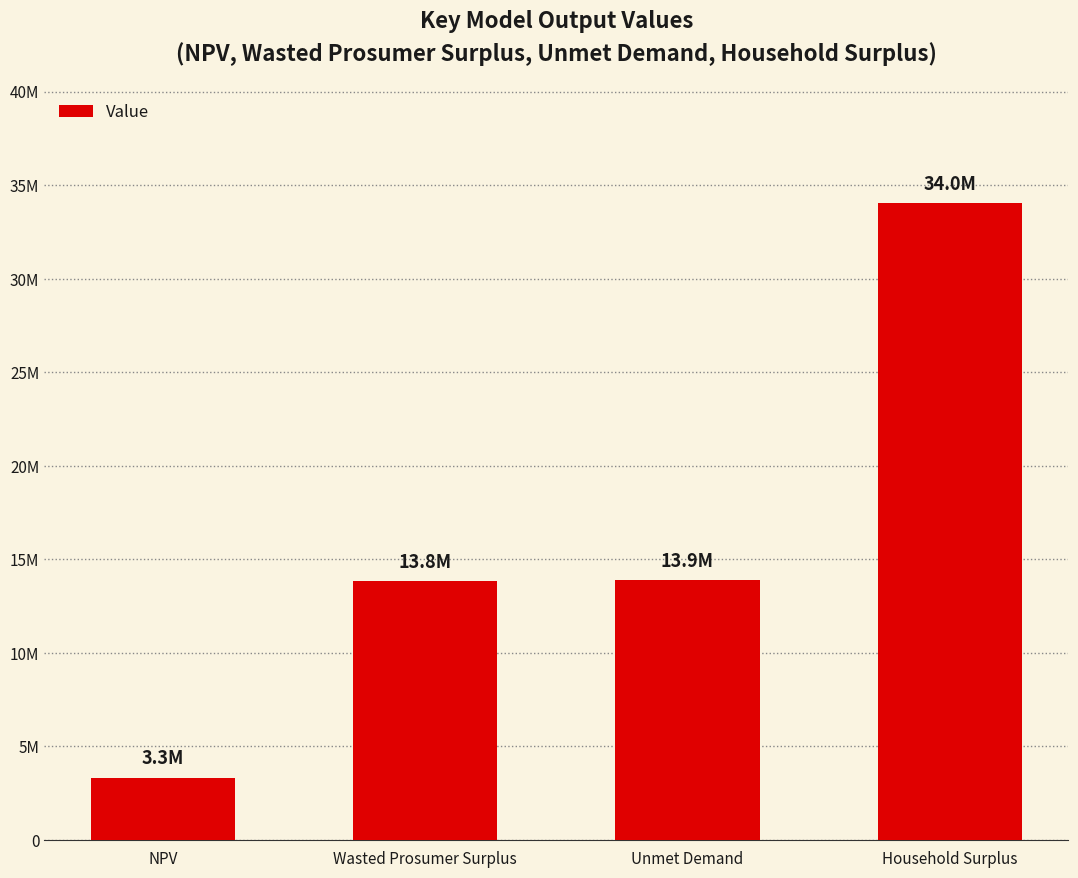

Approximately how many times larger is the value at Unmet Demand compared to Wasted Prosumer Surplus?

1.0